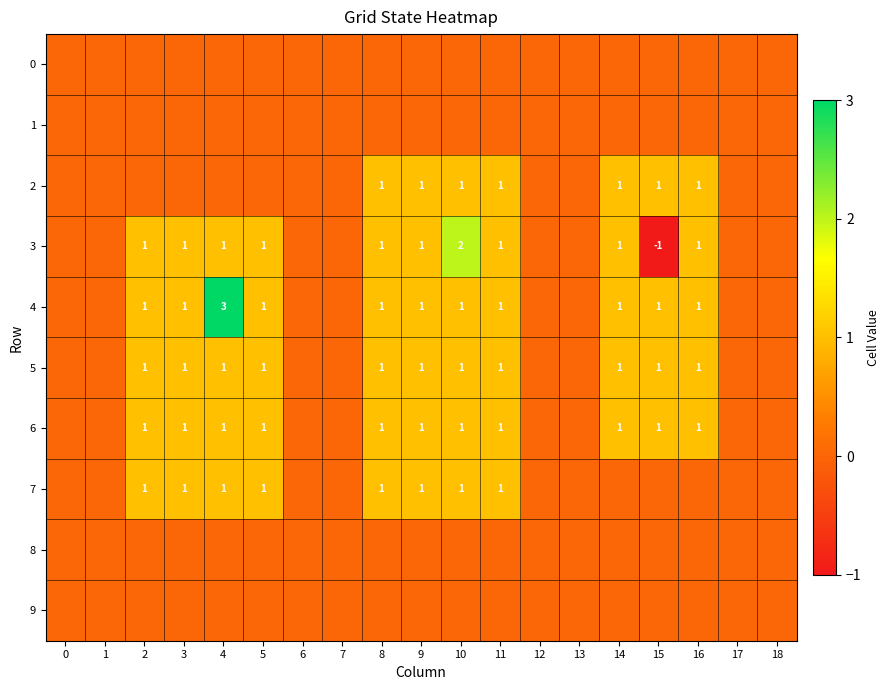

Reading right to left, transcribe all the data shown in this chart.

row_0: 18=0	17=0	16=0	15=0	14=0	13=0	12=0	11=0	10=0	9=0	8=0	7=0	6=0	5=0	4=0	3=0	2=0	1=0	0=0
row_1: 18=0	17=0	16=0	15=0	14=0	13=0	12=0	11=0	10=0	9=0	8=0	7=0	6=0	5=0	4=0	3=0	2=0	1=0	0=0
row_2: 18=0	17=0	16=1	15=1	14=1	13=0	12=0	11=1	10=1	9=1	8=1	7=0	6=0	5=0	4=0	3=0	2=0	1=0	0=0
row_3: 18=0	17=0	16=1	15=-1	14=1	13=0	12=0	11=1	10=2	9=1	8=1	7=0	6=0	5=1	4=1	3=1	2=1	1=0	0=0
row_4: 18=0	17=0	16=1	15=1	14=1	13=0	12=0	11=1	10=1	9=1	8=1	7=0	6=0	5=1	4=3	3=1	2=1	1=0	0=0
row_5: 18=0	17=0	16=1	15=1	14=1	13=0	12=0	11=1	10=1	9=1	8=1	7=0	6=0	5=1	4=1	3=1	2=1	1=0	0=0
row_6: 18=0	17=0	16=1	15=1	14=1	13=0	12=0	11=1	10=1	9=1	8=1	7=0	6=0	5=1	4=1	3=1	2=1	1=0	0=0
row_7: 18=0	17=0	16=0	15=0	14=0	13=0	12=0	11=1	10=1	9=1	8=1	7=0	6=0	5=1	4=1	3=1	2=1	1=0	0=0
row_8: 18=0	17=0	16=0	15=0	14=0	13=0	12=0	11=0	10=0	9=0	8=0	7=0	6=0	5=0	4=0	3=0	2=0	1=0	0=0
row_9: 18=0	17=0	16=0	15=0	14=0	13=0	12=0	11=0	10=0	9=0	8=0	7=0	6=0	5=0	4=0	3=0	2=0	1=0	0=0